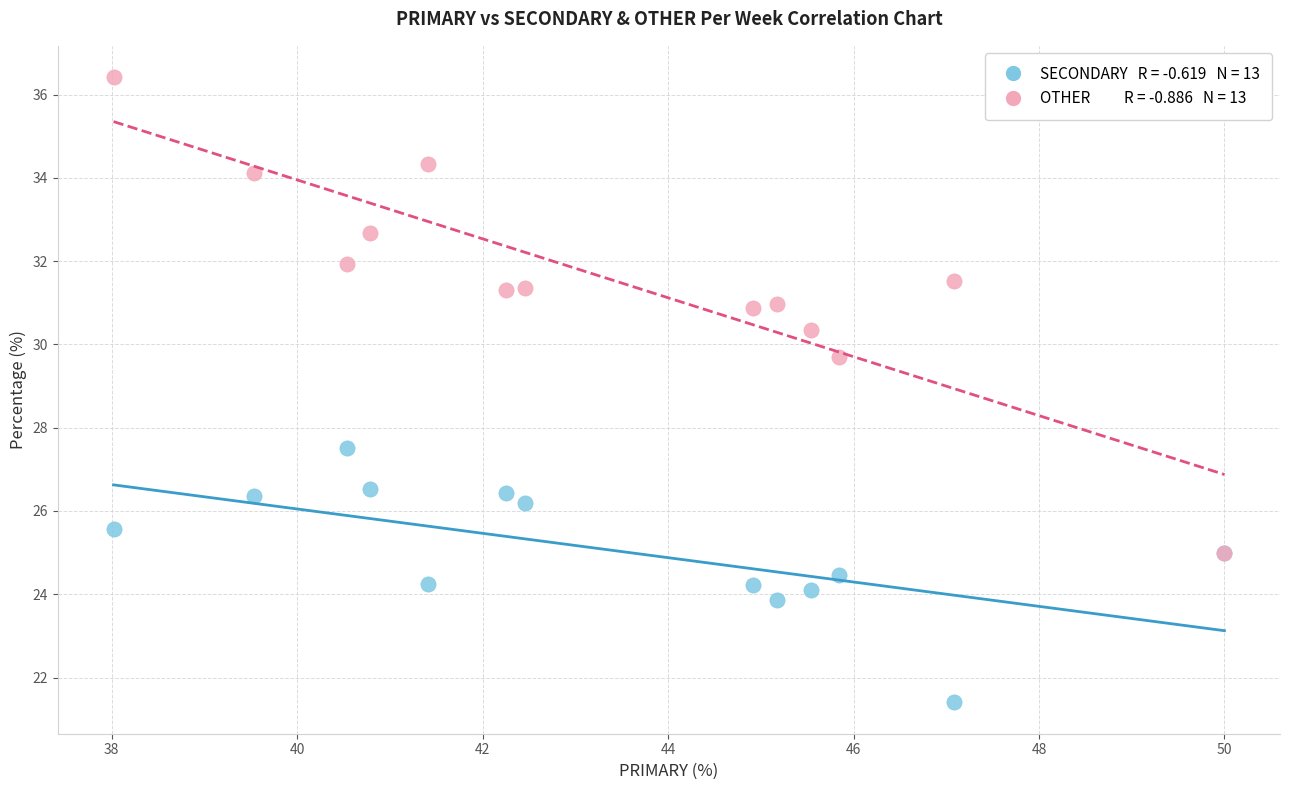

Across all series, what Y value is closest to 28?

27.5